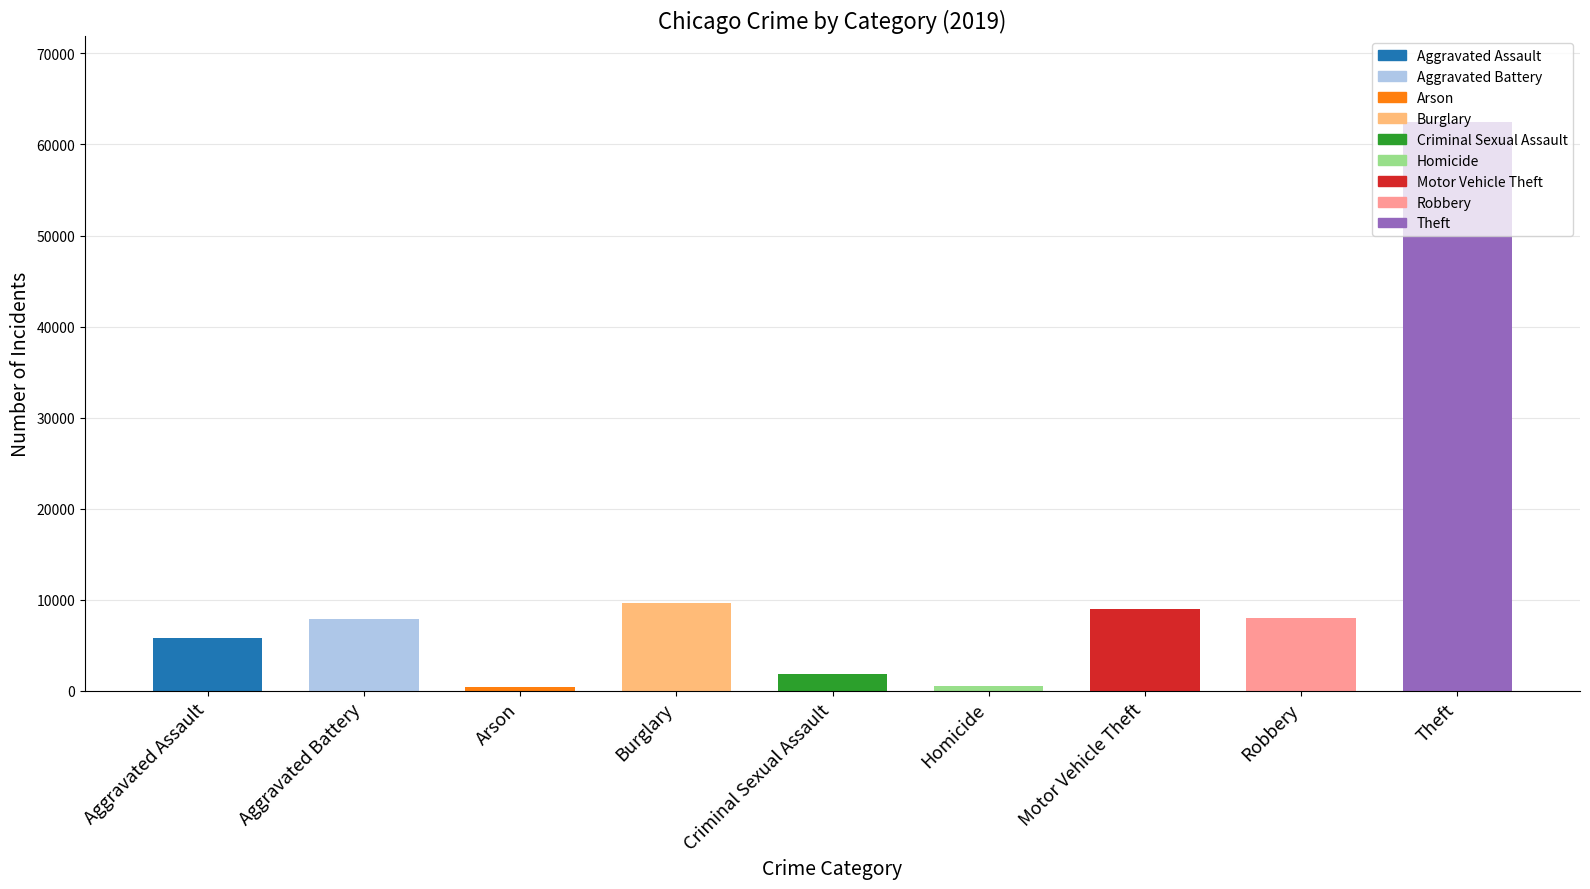

Rank the categories by 2015 value from highest to lowest.

Theft, Burglary, Motor Vehicle Theft, Robbery, Aggravated Battery, Aggravated Assault, Criminal Sexual Assault, Homicide, Arson